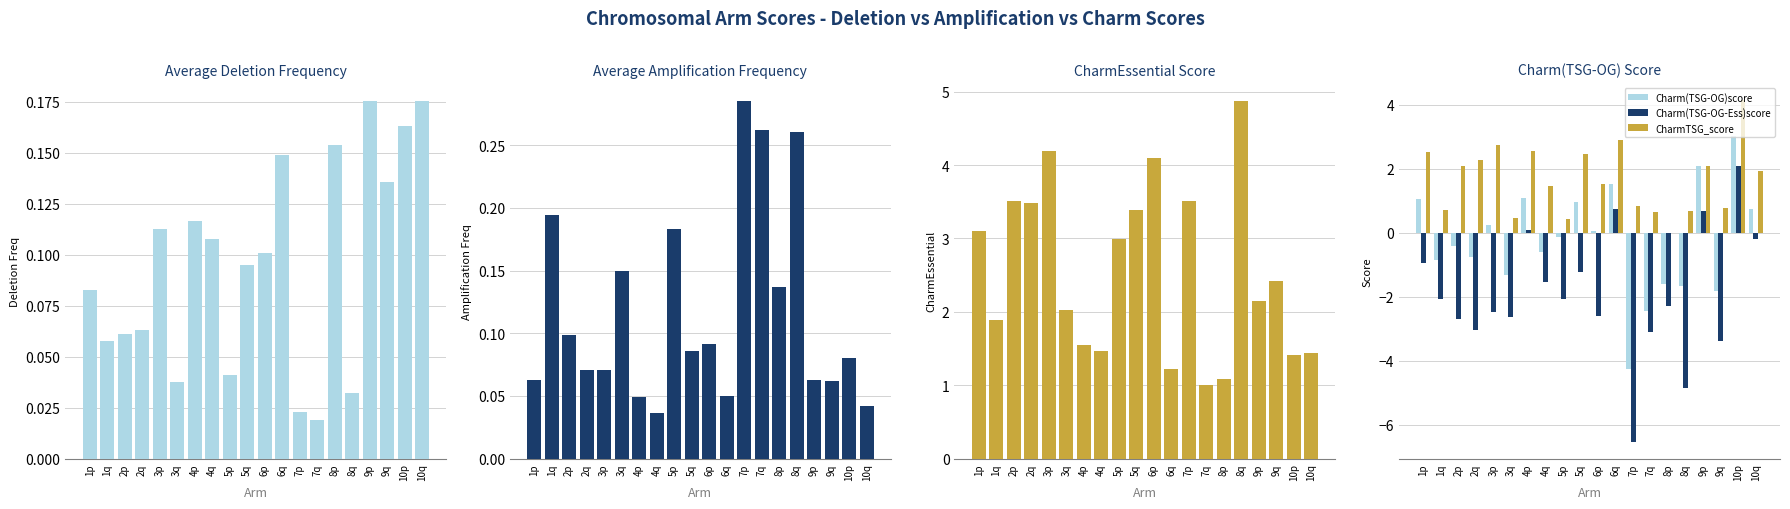

At how many categories does at least one series exceed 0?

20